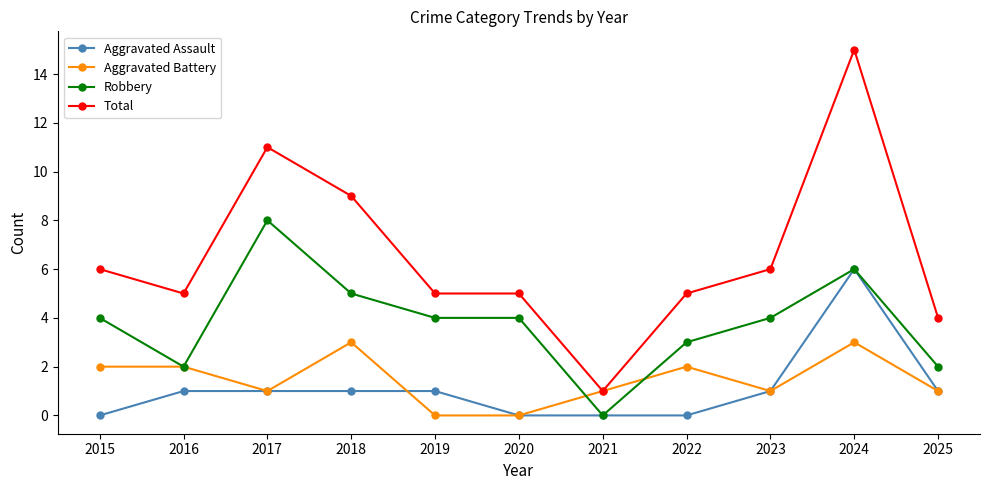

Which series has the widest spread of values?

Total